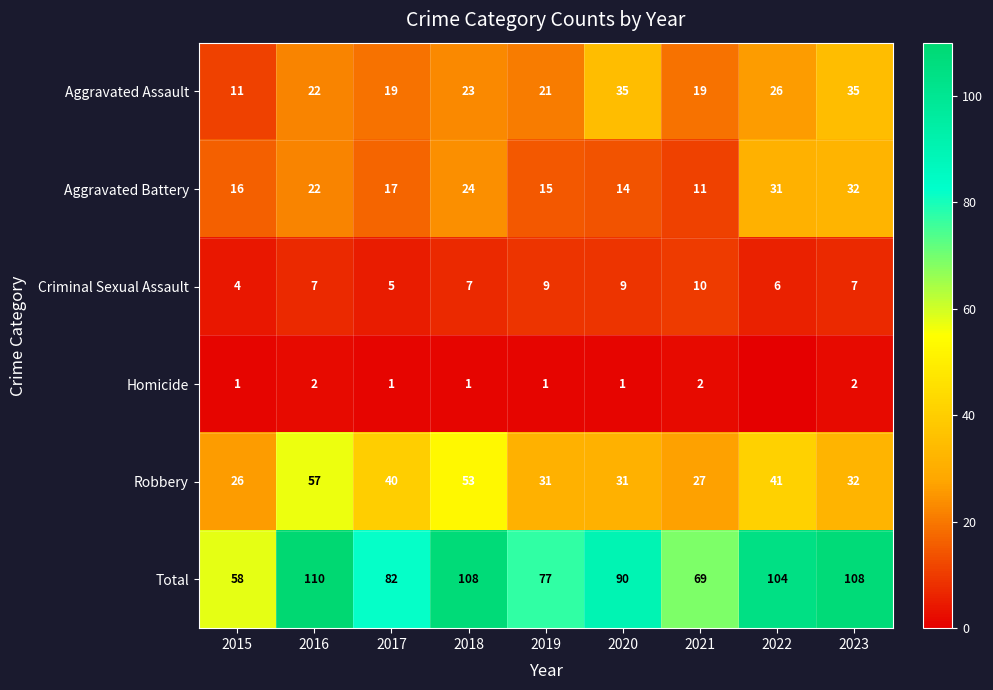

What is the approximate value of Criminal Sexual Assault at 2020?

9